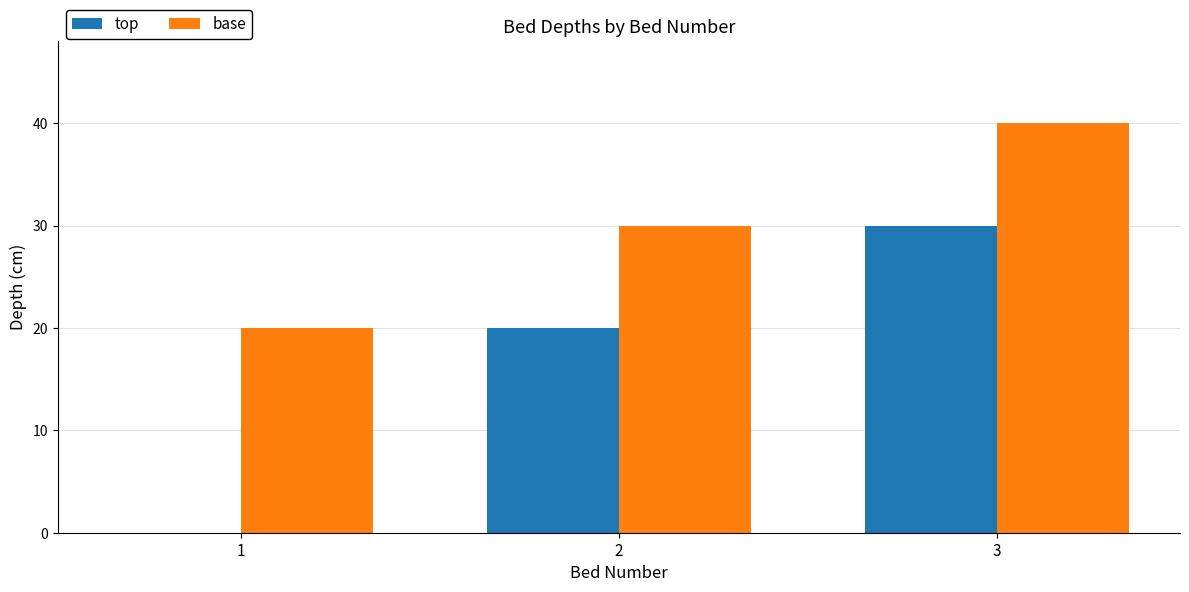

How many top values are between 0 and 30?

3